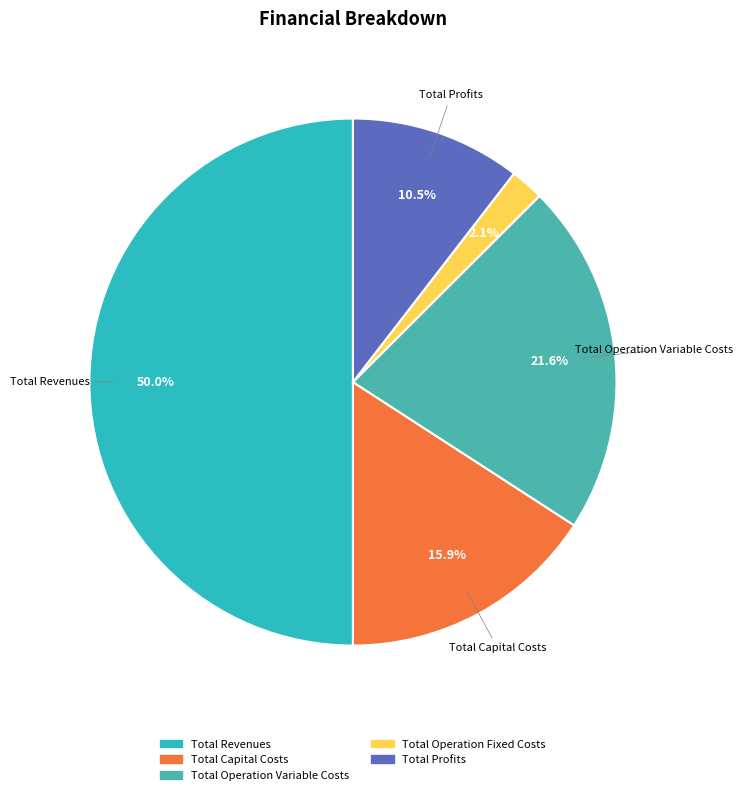

How many segments does this pie chart have?

5